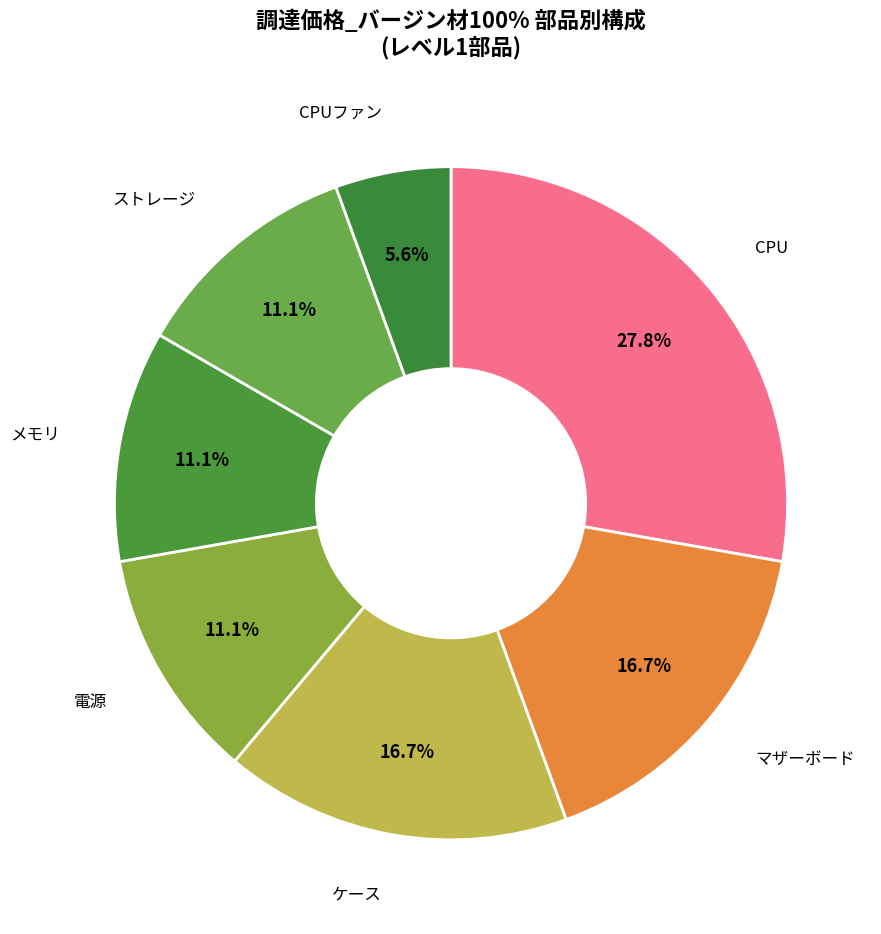

Does メモリ represent more than half of the total?

No